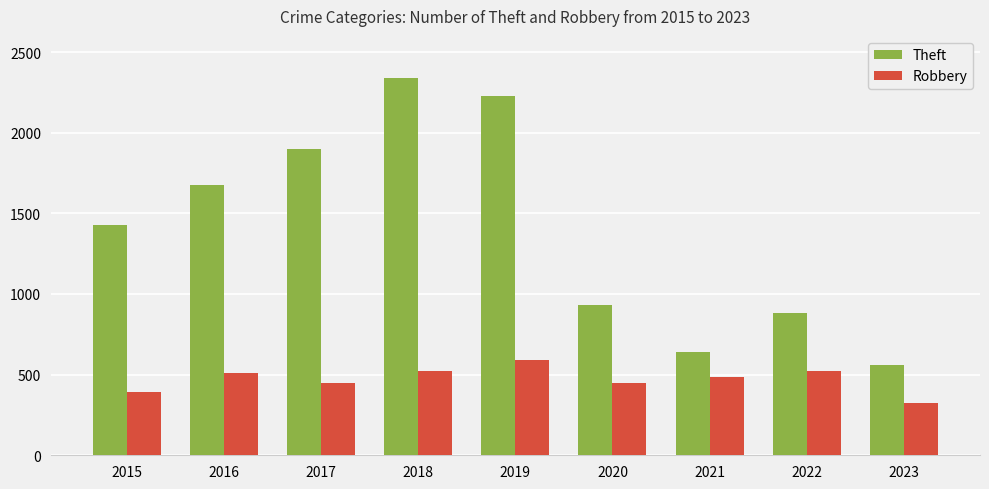

Rank the series by their maximum value, from lowest to highest.

Robbery, Theft